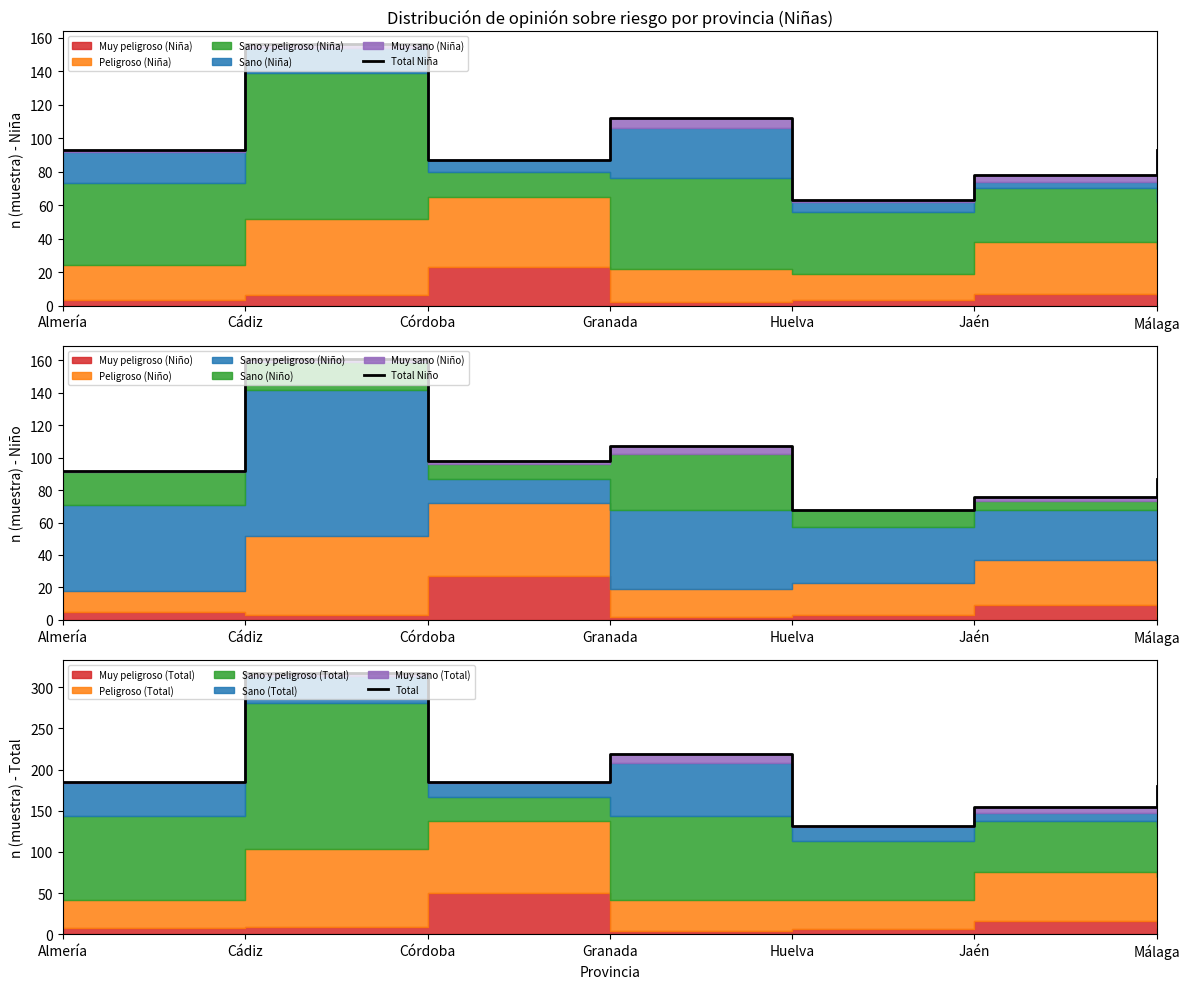

What is the label of the 6th point from the right?

Cádiz